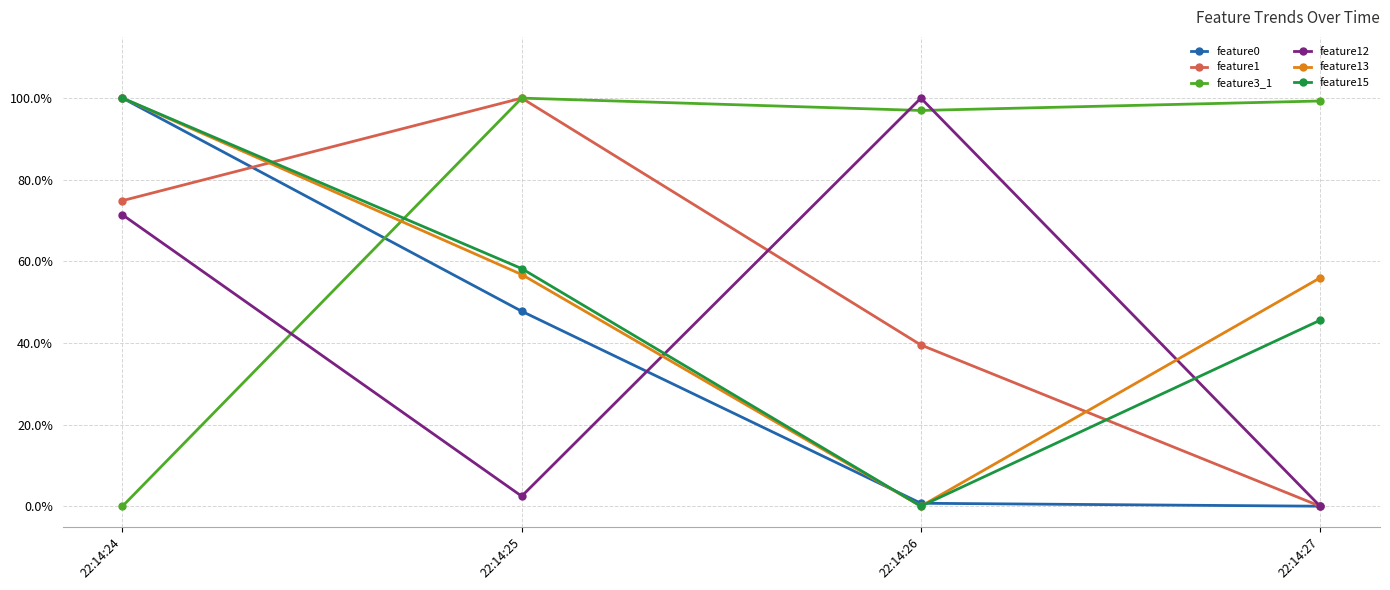

Which category has the lowest value across all series?

22:14:27